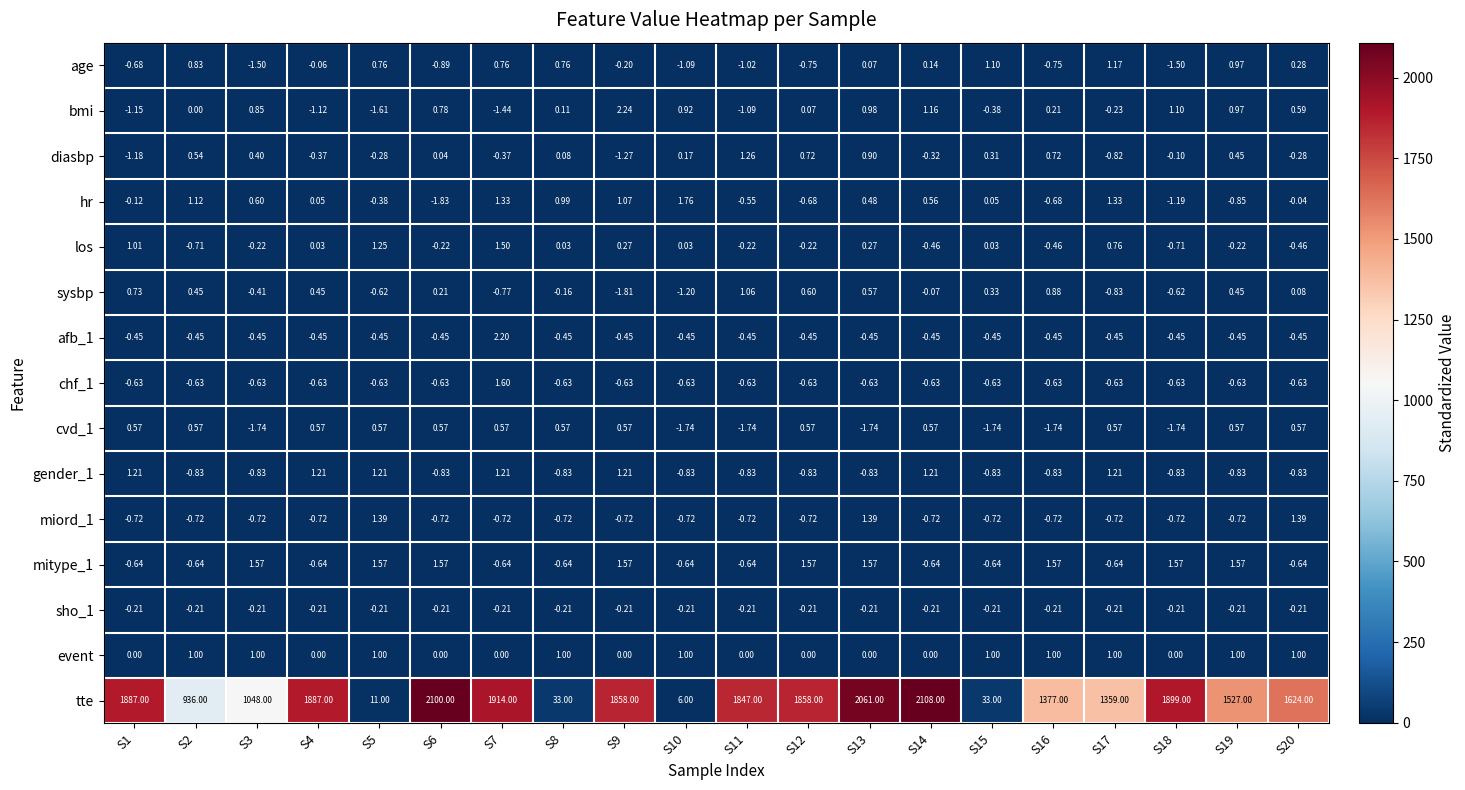

Which series has the largest range (max minus min)?

tte